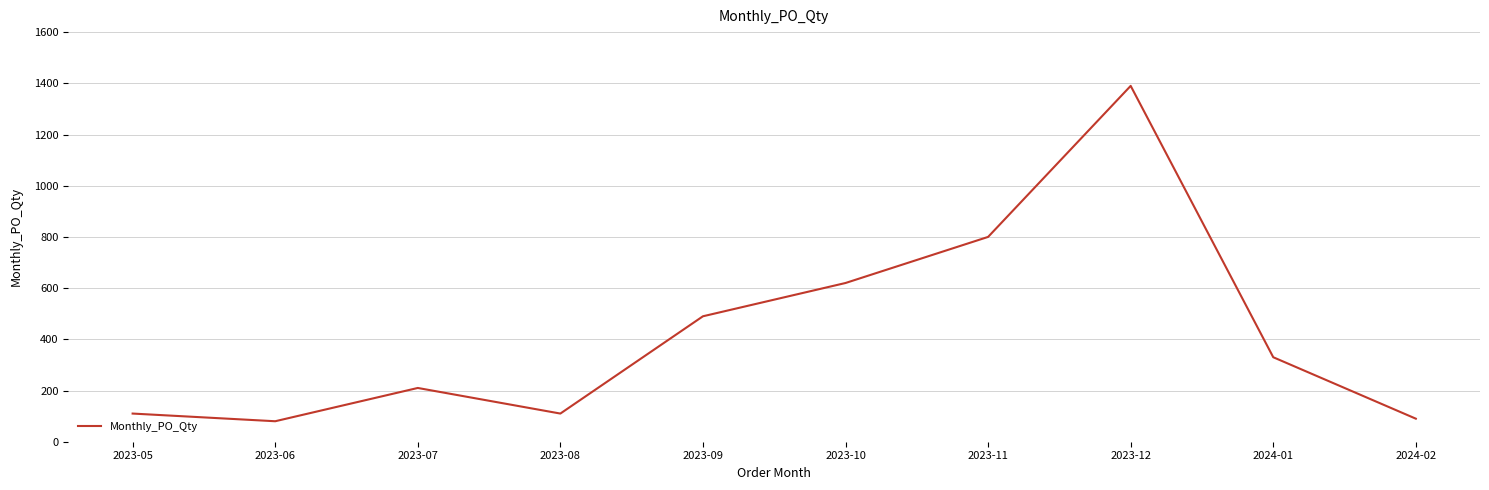

The chart shows a value of 620 at 2023-10. True or false?

True